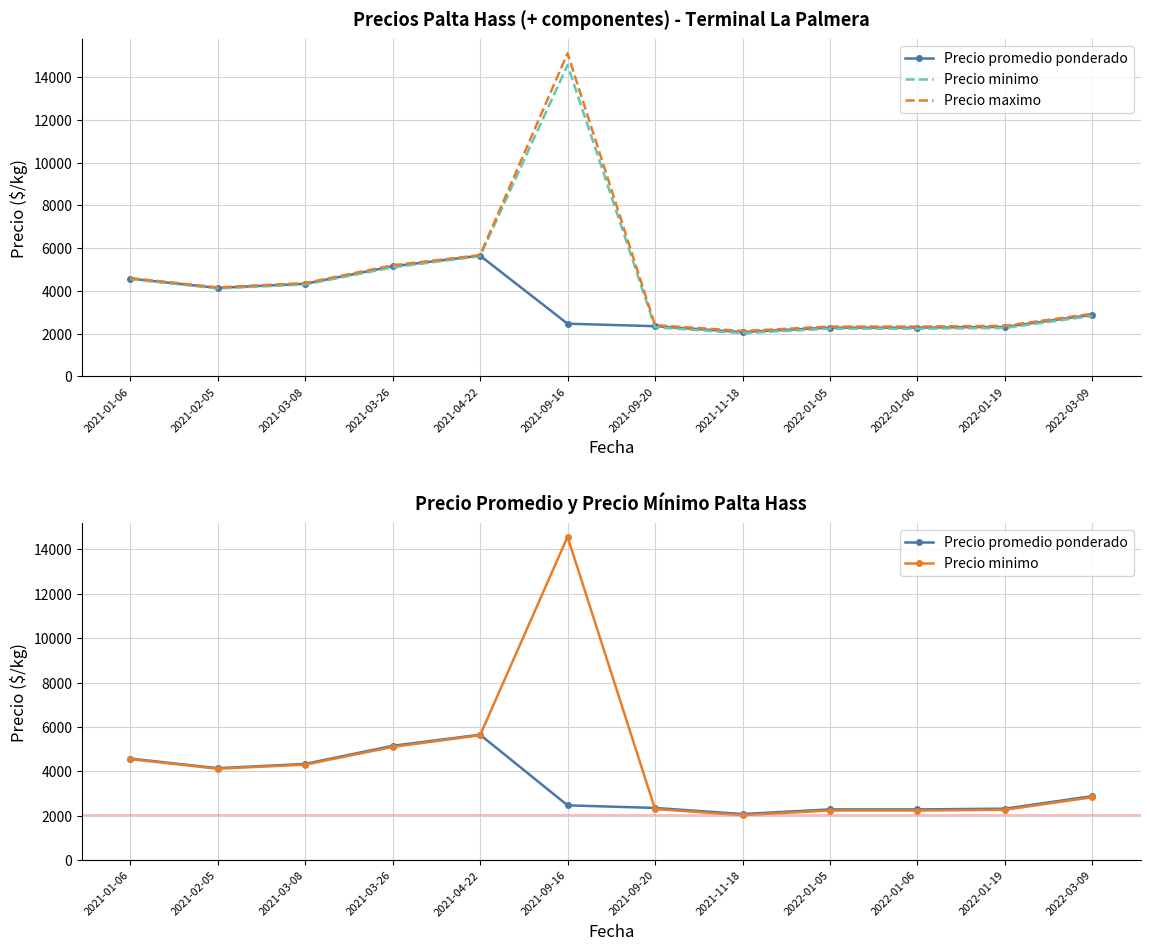

At which label does Precio maximo reach its minimum?

2021-11-18